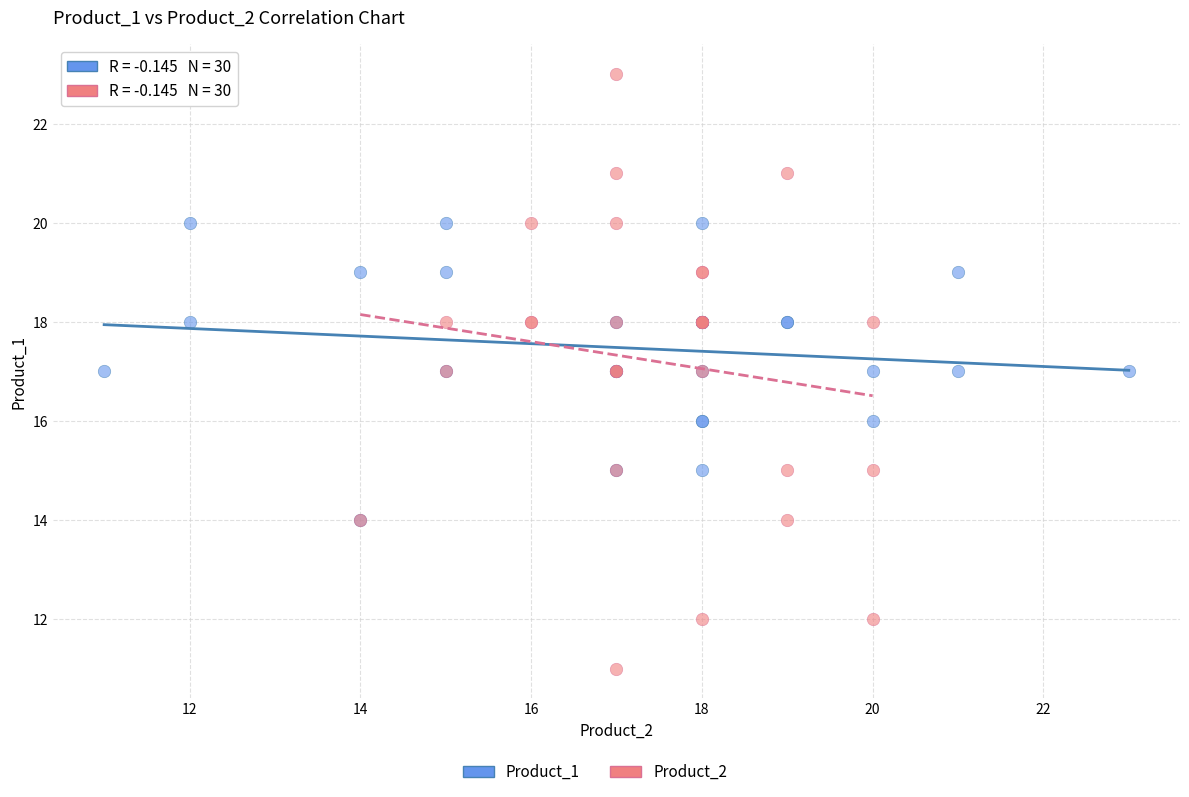

Which series has the widest spread of Y values?

Product_2